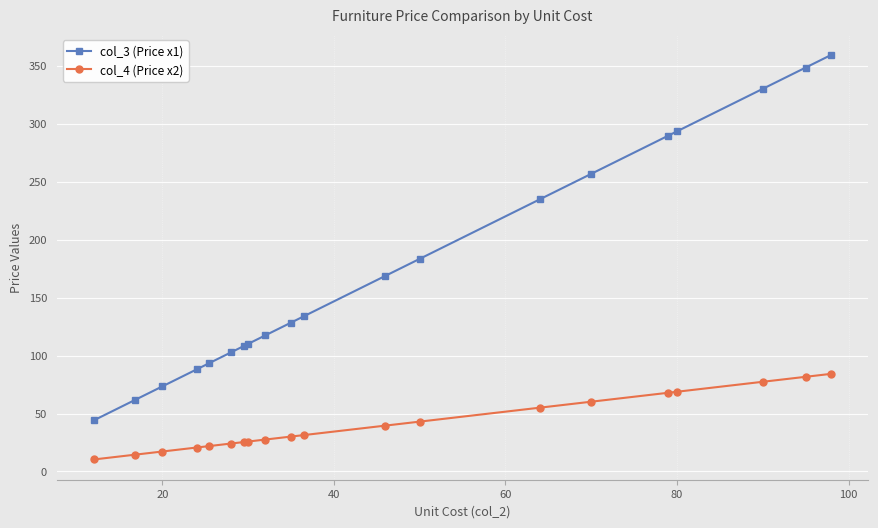

True or false: col_3 (Price x1) and col_4 (Price x2) cross at least once.

False